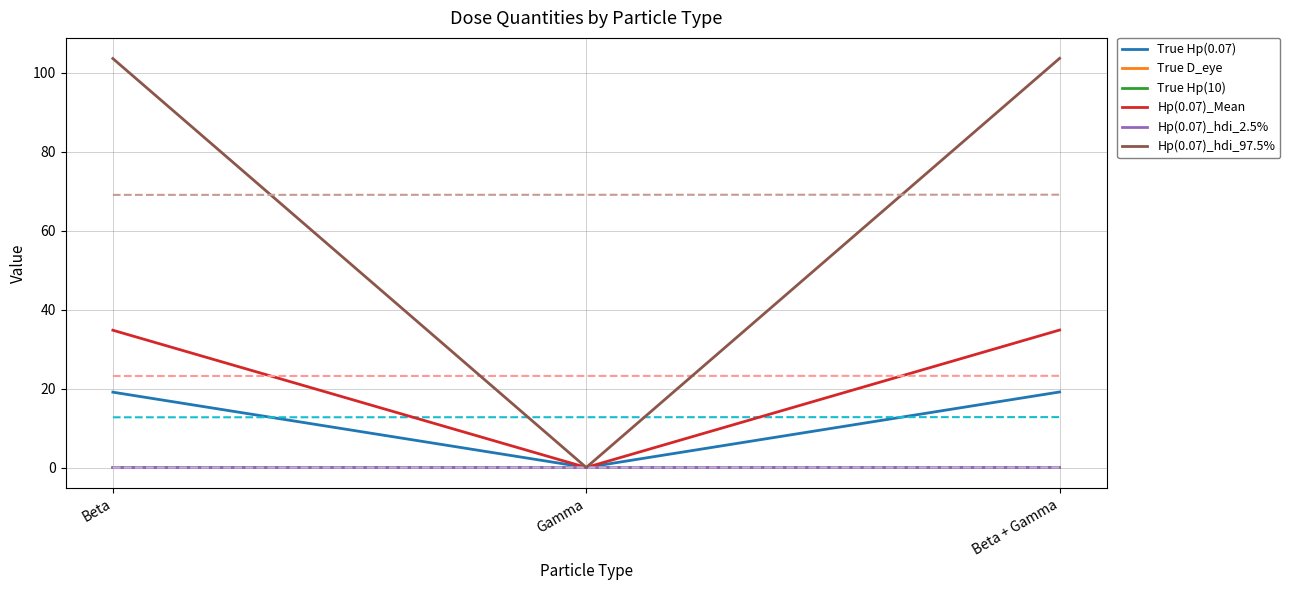

Reading right to left, what are all the values shown in this chart?

True Hp(0.07): 19.2	0.0	19.1
True D_eye: 0.1	0.0	0.0
True Hp(10): 0.1	0.0	0.0
Hp(0.07)_Mean: 34.9	0.0	34.8
Hp(0.07)_hdi_2.5%: 0.1	0.0	0.0
Hp(0.07)_hdi_97.5%: 103.7	0.0	103.6